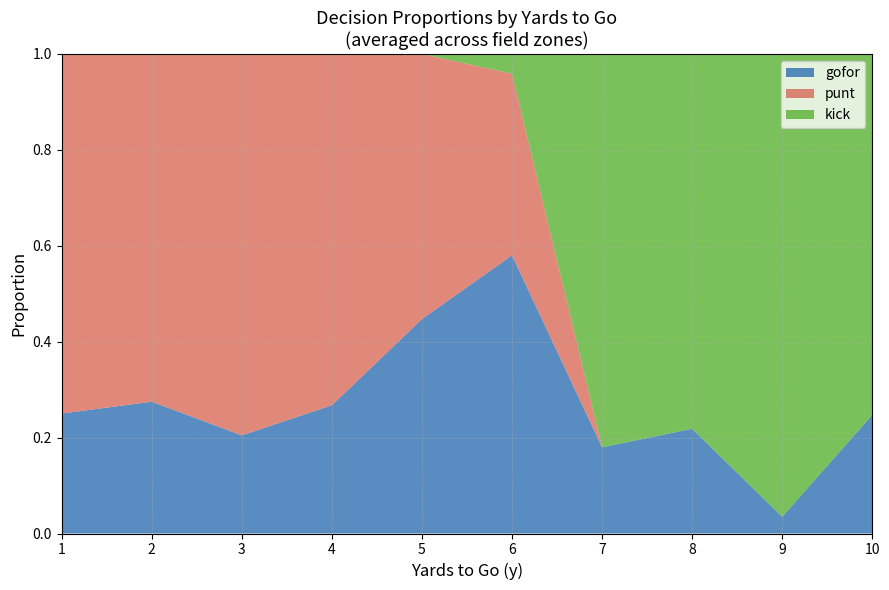

At which label does gofor reach its peak?

6